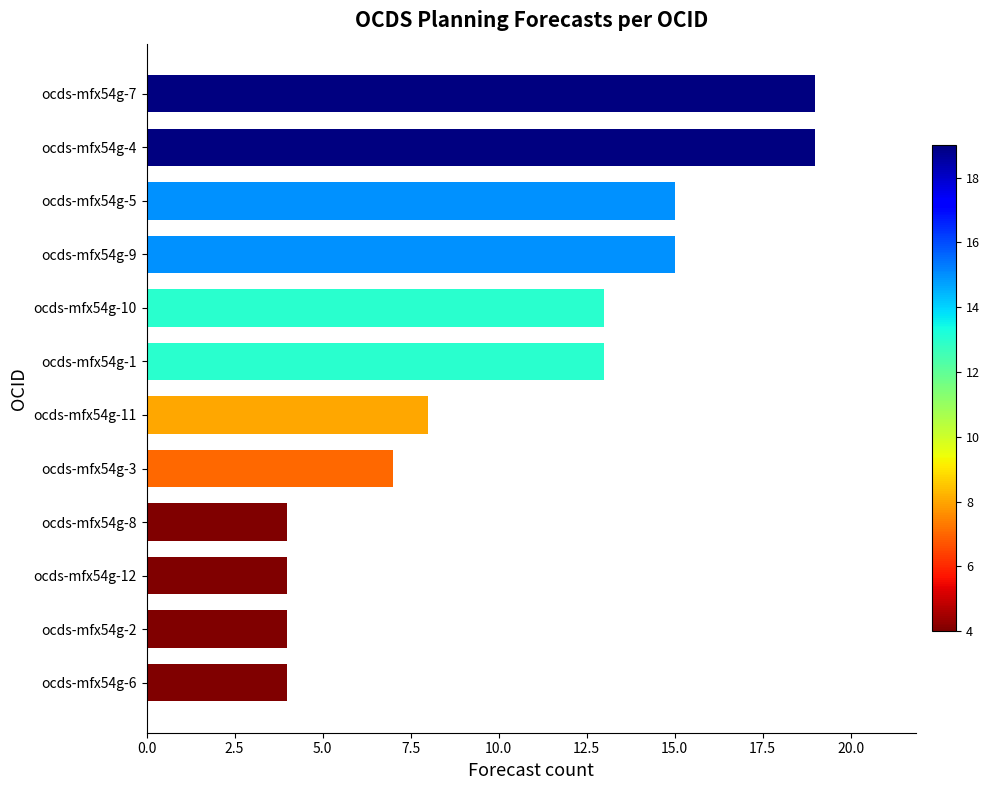

How many values are below 13?

6